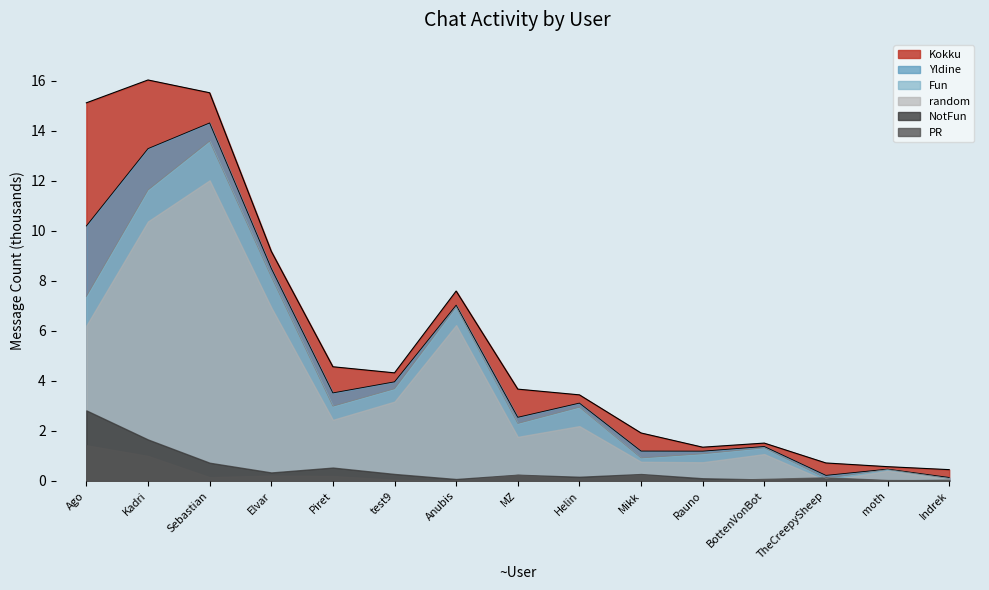

What is the spread (max minus min) of values at Mikk?

1.7